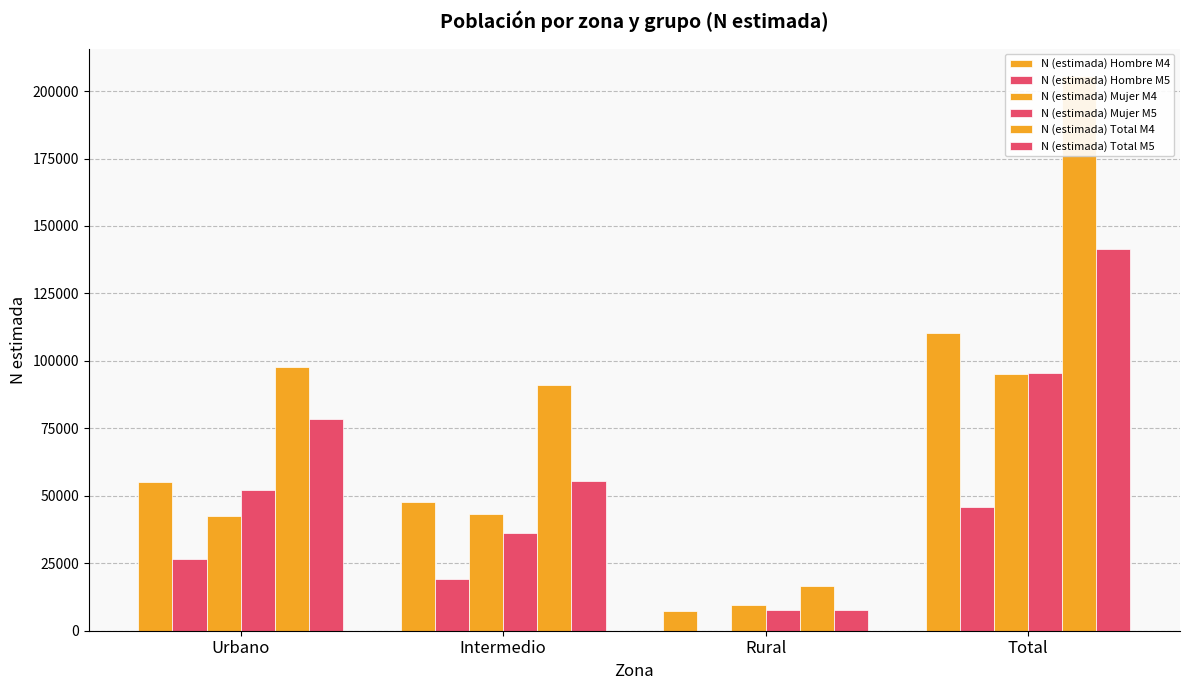

True or false: N (estimada) Mujer M5 has a value of 95693 at Total.

True